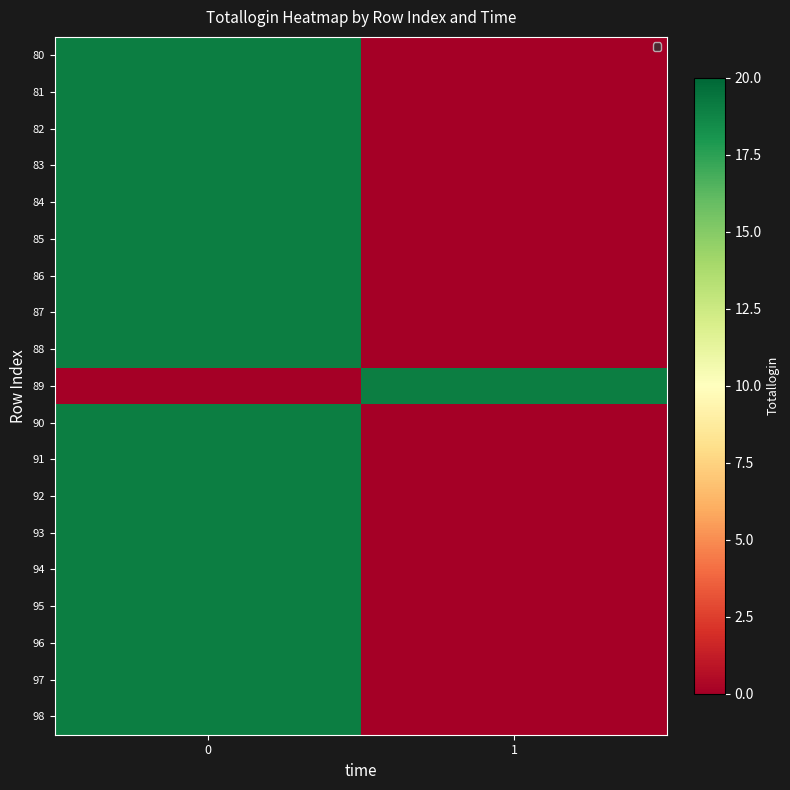

What is the spread (max minus min) of values at 0?

19